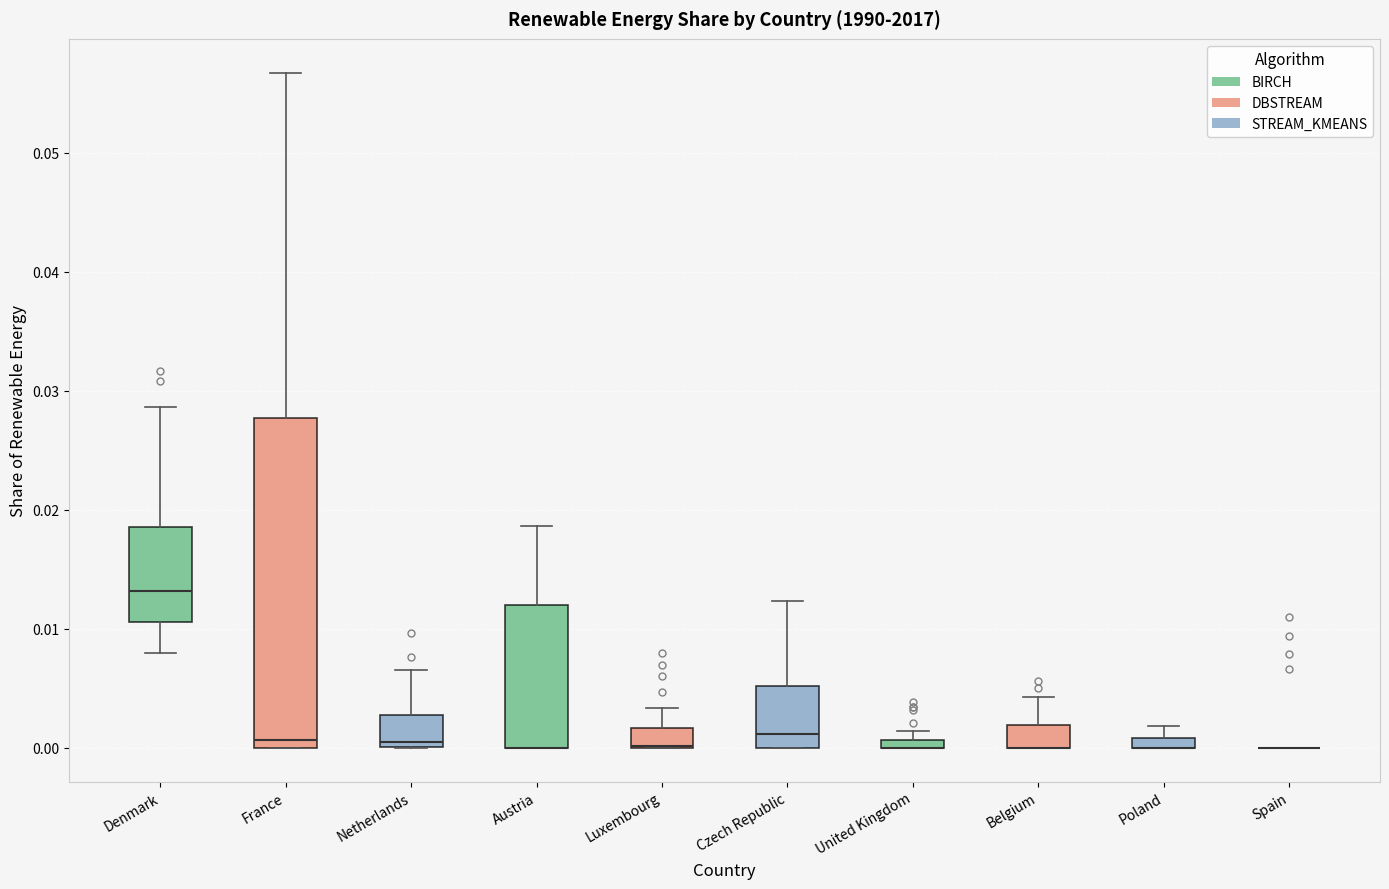

Where does the upper whisker of the box for Luxembourg end on the y-axis? The values are not printed on the chart, so give them approximately, as read against the axis.

0.003